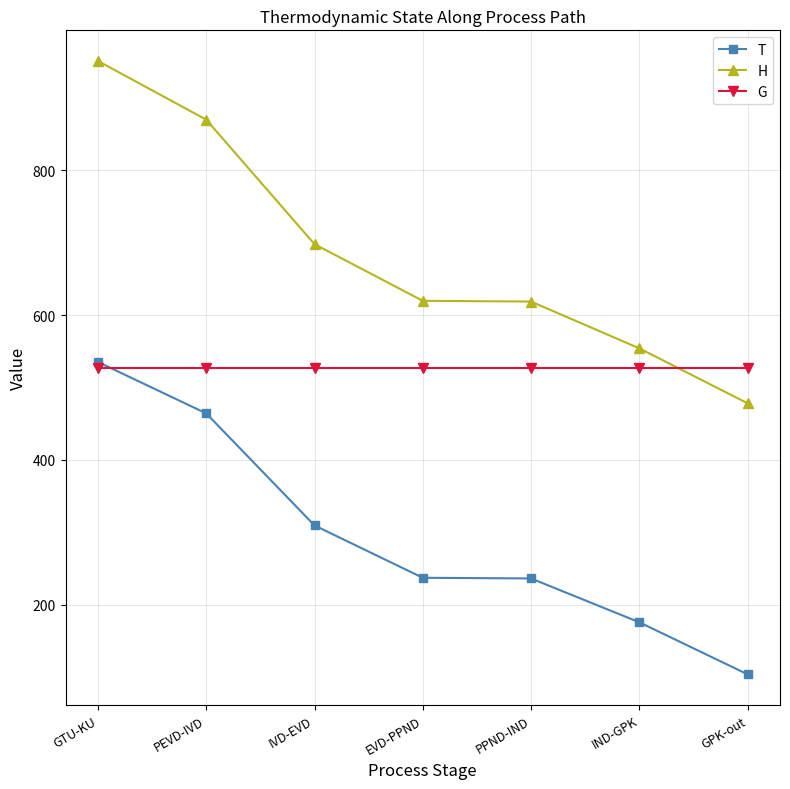

Which series changed the most between PEVD-IVD and PPND-IND?

H